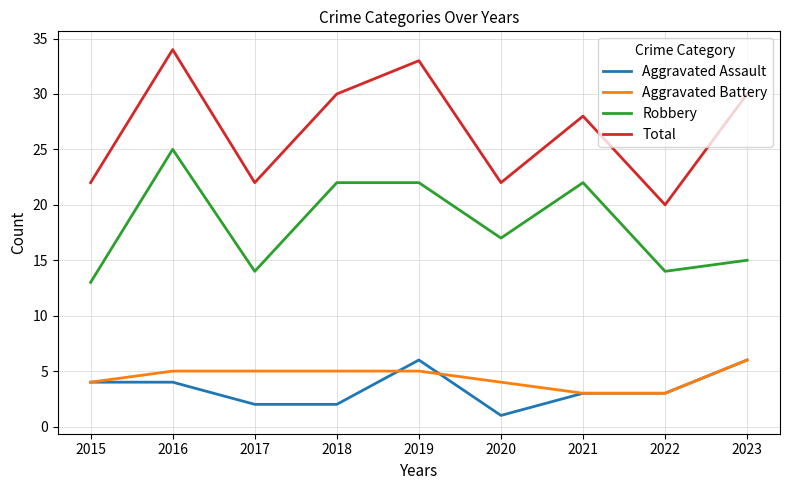

At 2018, list the series in order from smallest to largest.

Aggravated Assault, Aggravated Battery, Robbery, Total